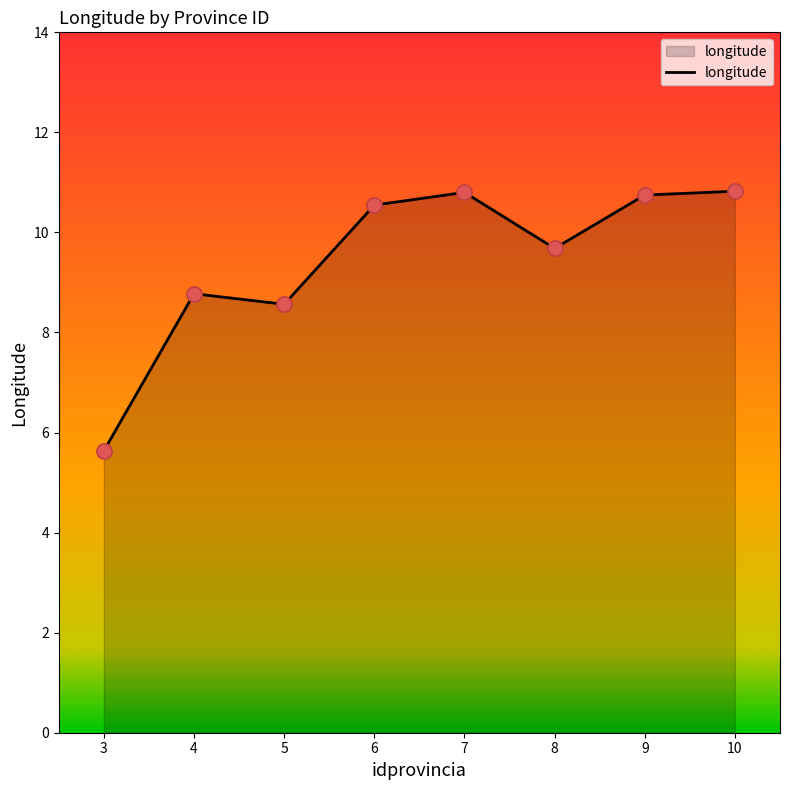

Between 9 and 3, which is larger?

9